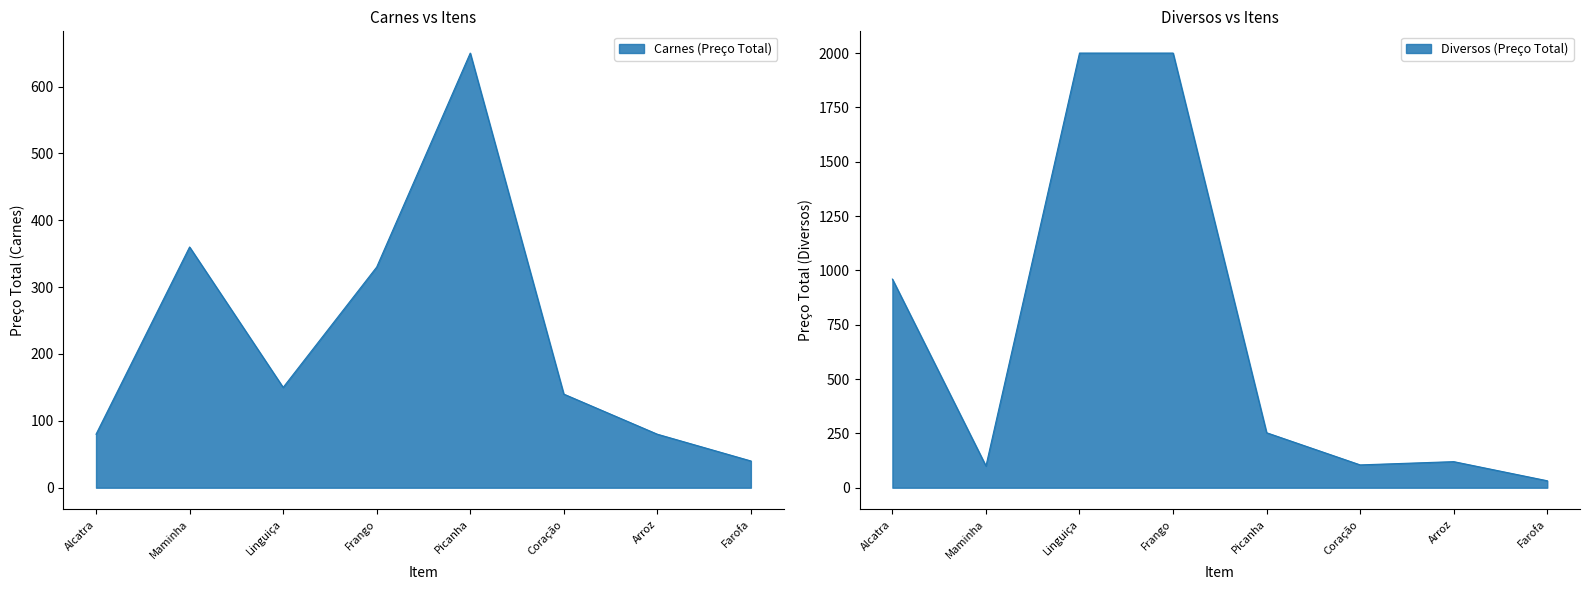

What position from the right is Linguiça?

6